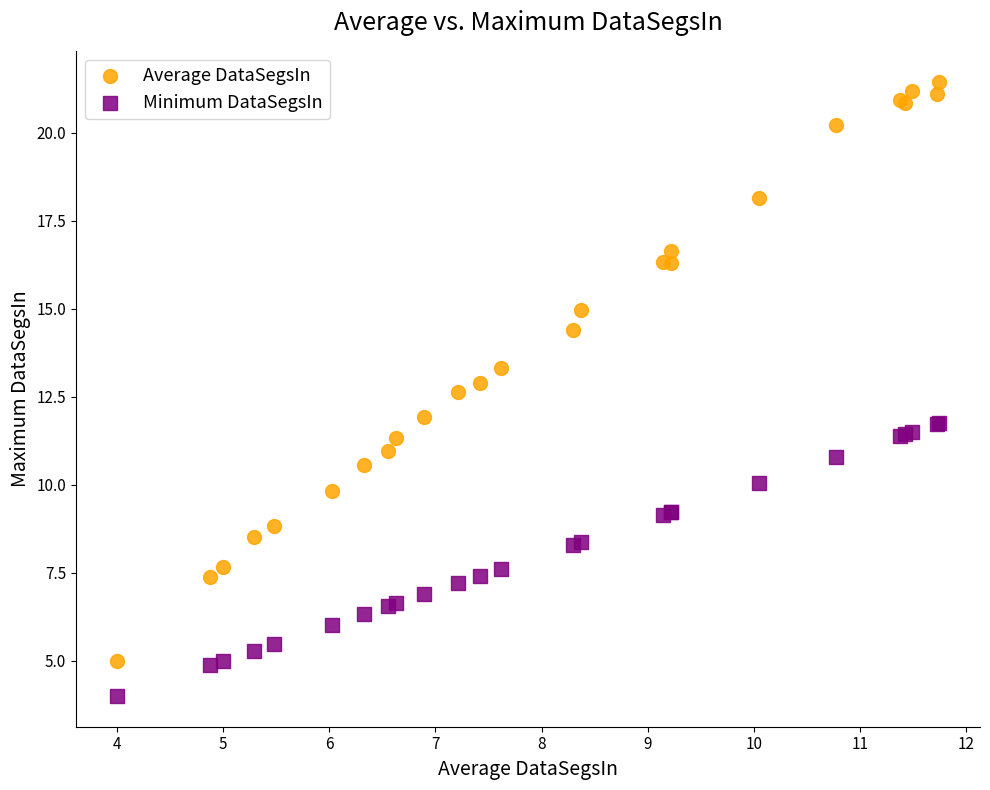

What are all the series names shown in the legend?

Average DataSegsIn, Minimum DataSegsIn